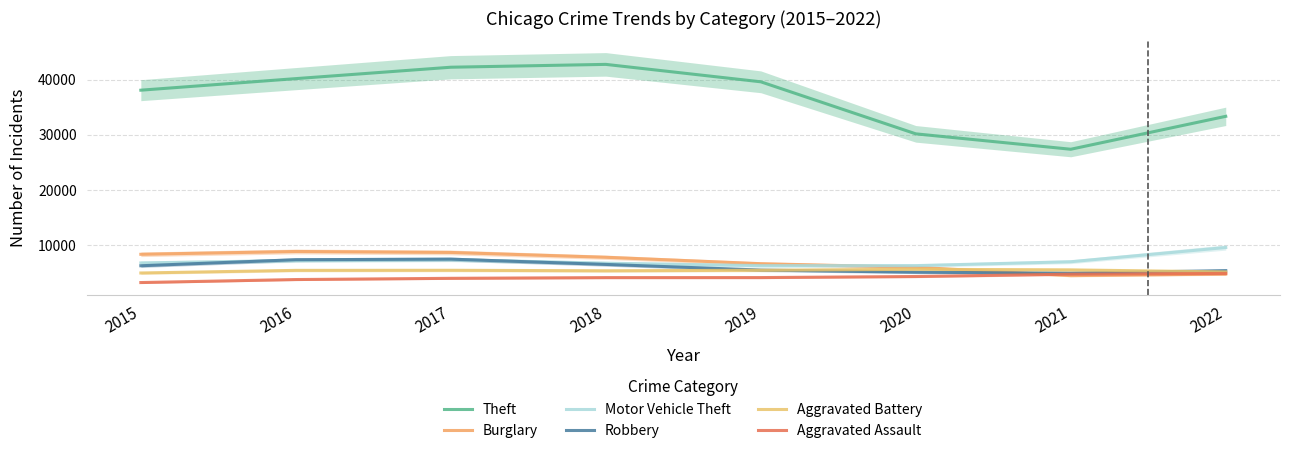

Reading right to left, extract all data points from this chart.

Theft: 2022=33324.0	2021=27349.2	2020=30145.6	2019=39590.4	2018=42752.2	2017=42235.7	2016=40166.8	2015=38069.1
Burglary: 2022=4697.6	2021=4414.7	2020=5928.7	2019=6579.1	2018=7744.6	2017=8620.8	2016=8793.9	2015=8285.5
Motor Vehicle Theft: 2022=9518.1	2021=6933.7	2020=6227.0	2019=6227.2	2018=6667.8	2017=7302.7	2016=7155.2	2015=6717.3
Robbery: 2022=5317.7	2021=4854.7	2020=5030.7	2019=5421.4	2018=6448.0	2017=7403.1	2016=7299.6	2015=6204.8
Aggravated Battery: 2022=5083.9	2021=5456.5	2020=5561.0	2019=5388.0	2018=5291.0	2017=5384.9	2016=5368.7	2015=4893.0
Aggravated Assault: 2022=4807.8	2021=4674.0	2020=4253.4	2019=4060.0	2018=4054.2	2017=3924.4	2016=3702.6	2015=3155.6